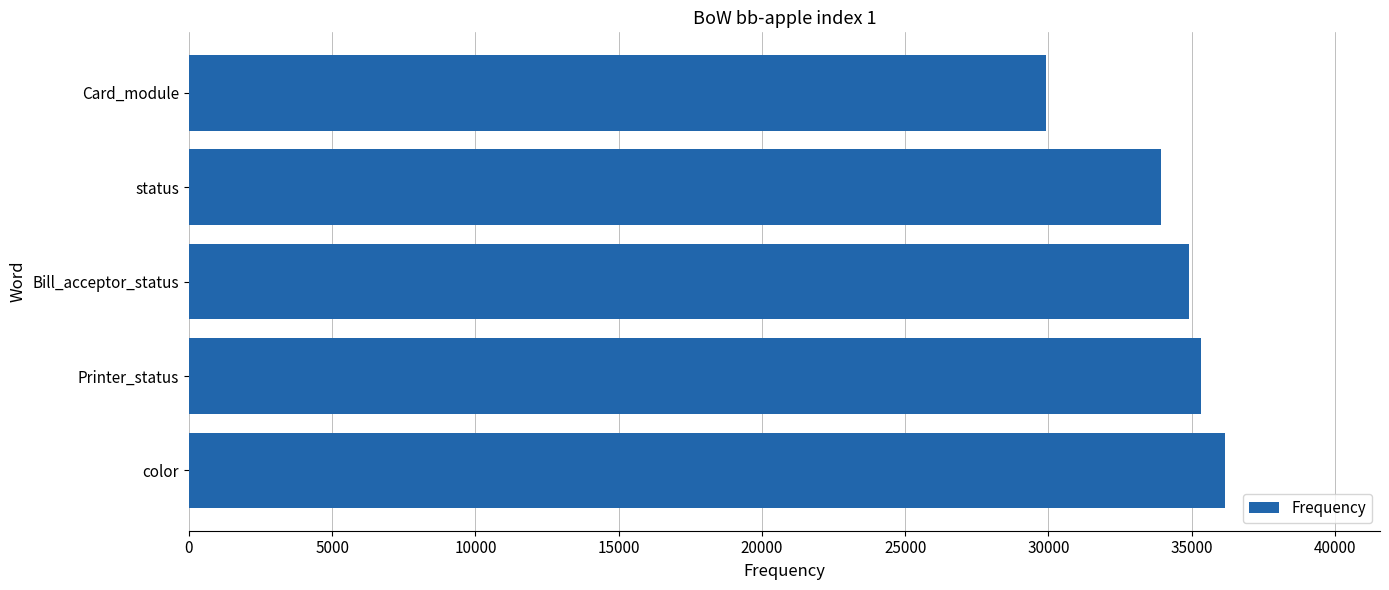

Which label corresponds to the smallest value in the chart?

Card_module